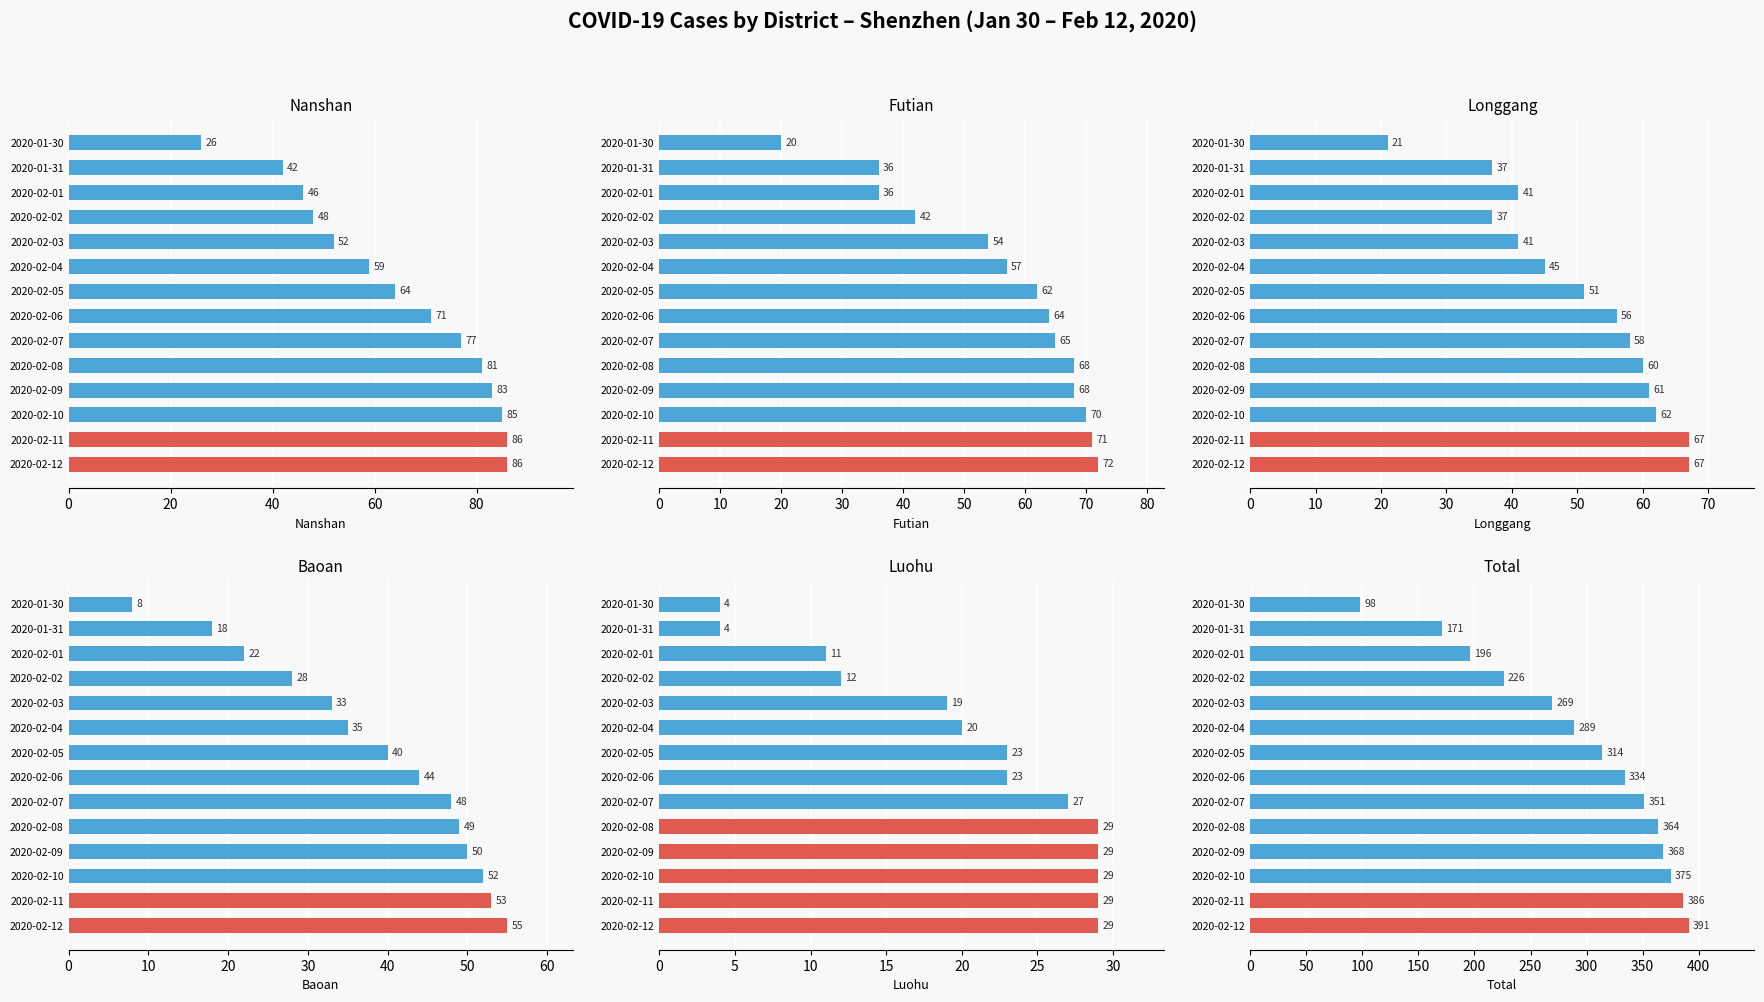

Between 2020-01-31 and 2020-02-07, which series saw the biggest shift?

Total